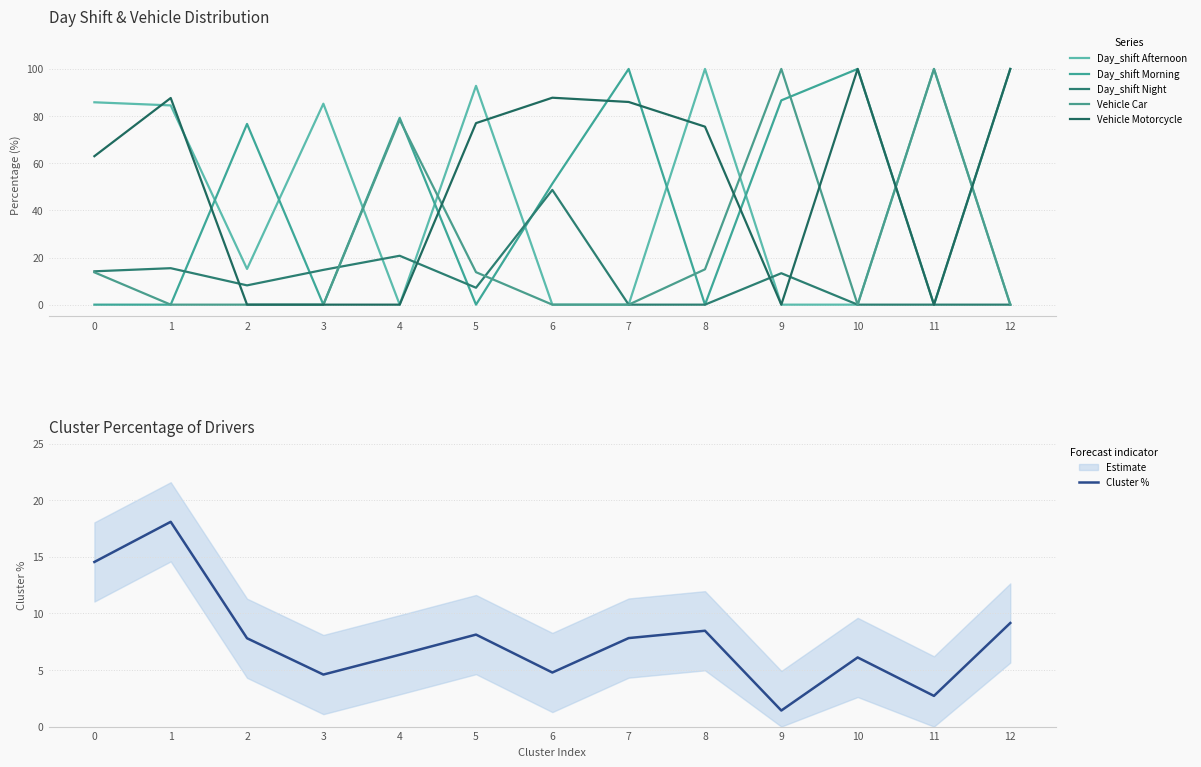

What are all the series names shown in the legend?

Day_shift Afternoon, Day_shift Morning, Day_shift Night, Vehicle Car, Vehicle Motorcycle, Cluster %